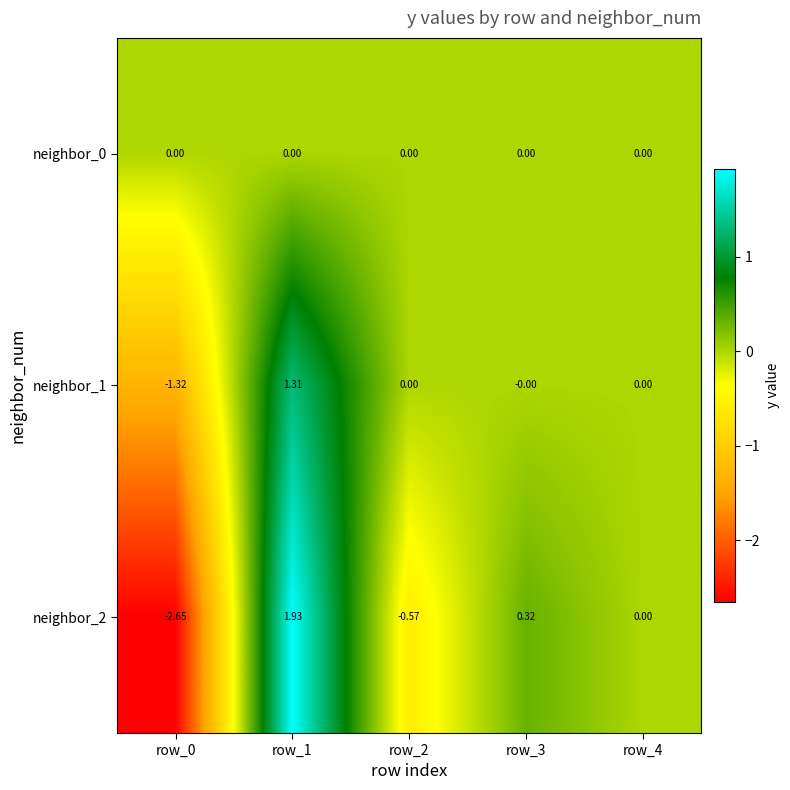

Which series has the largest total across all categories?

neighbor_0